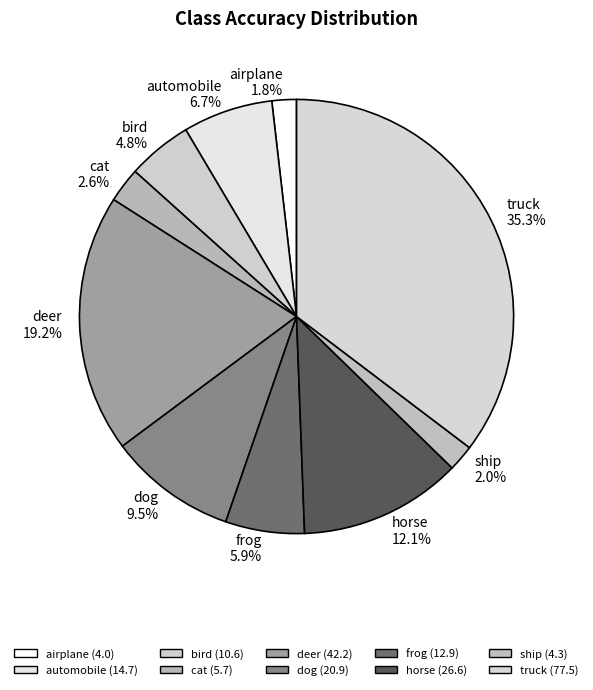

Approximately how many times larger is the value at deer compared to frog?

3.3